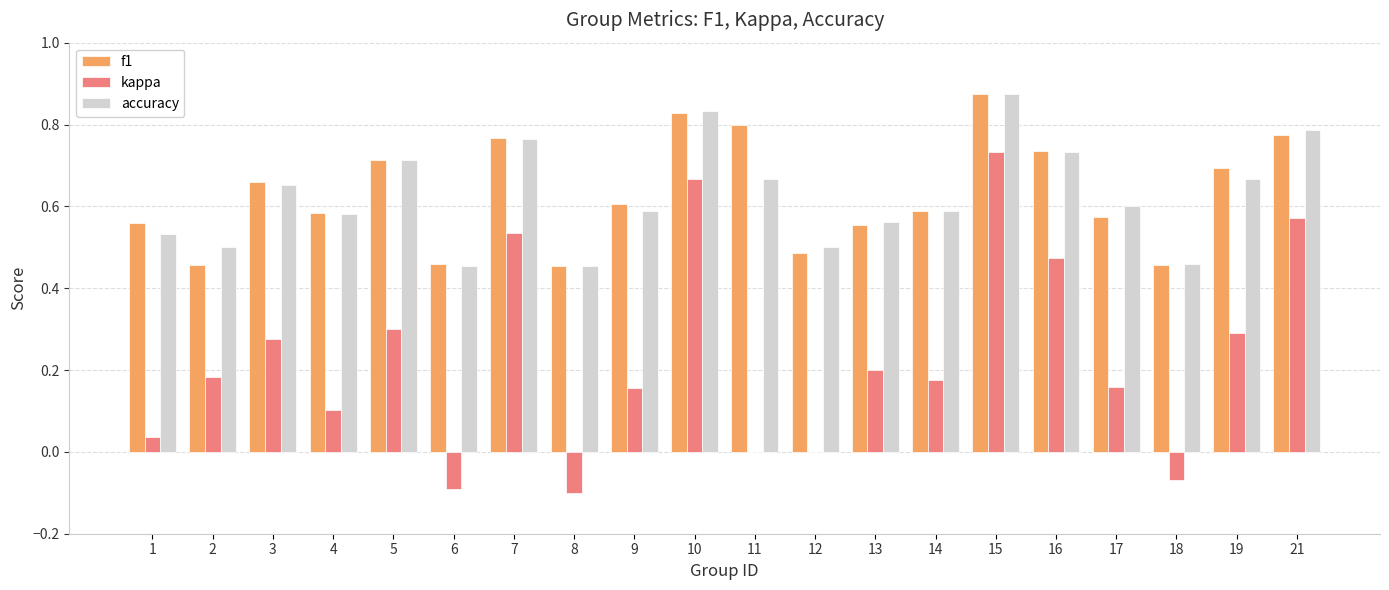

Which series changed the most between 8 and 17?

kappa